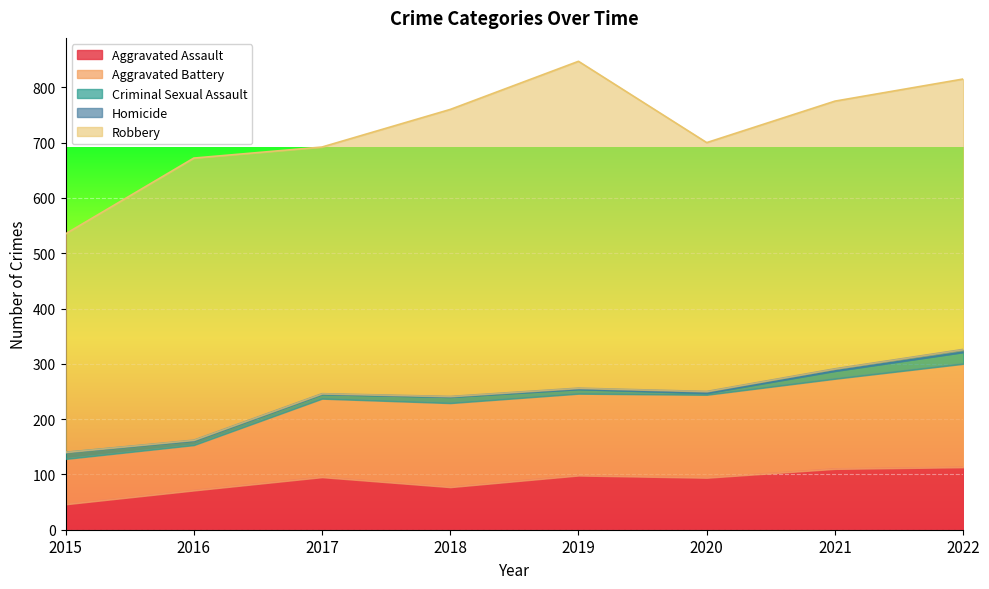

Rank the series at 2019 from lowest to highest value.

Homicide, Criminal Sexual Assault, Aggravated Assault, Aggravated Battery, Robbery